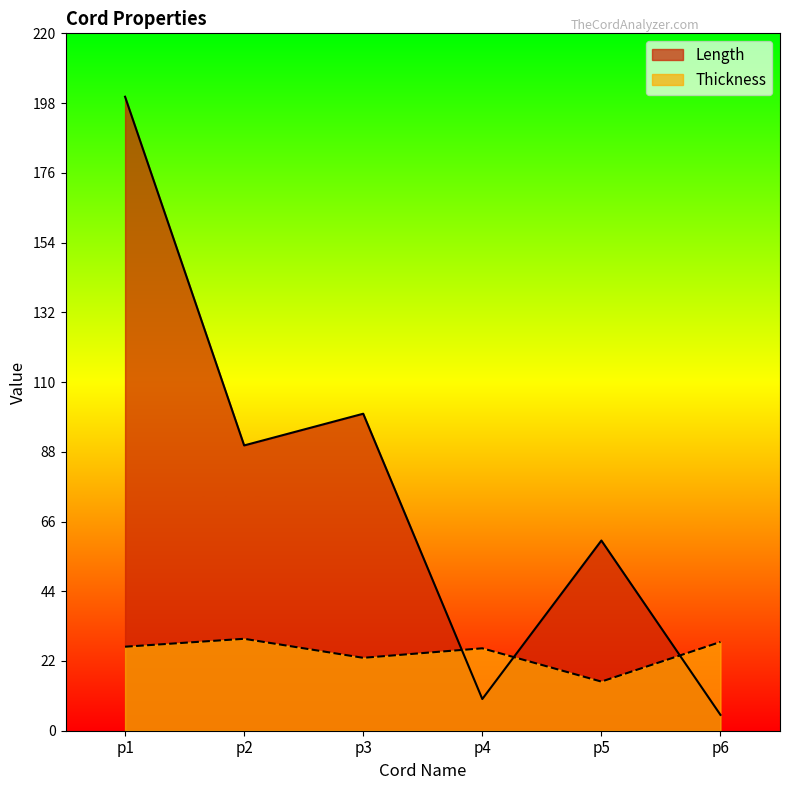

Count the number of categories in the chart.

6